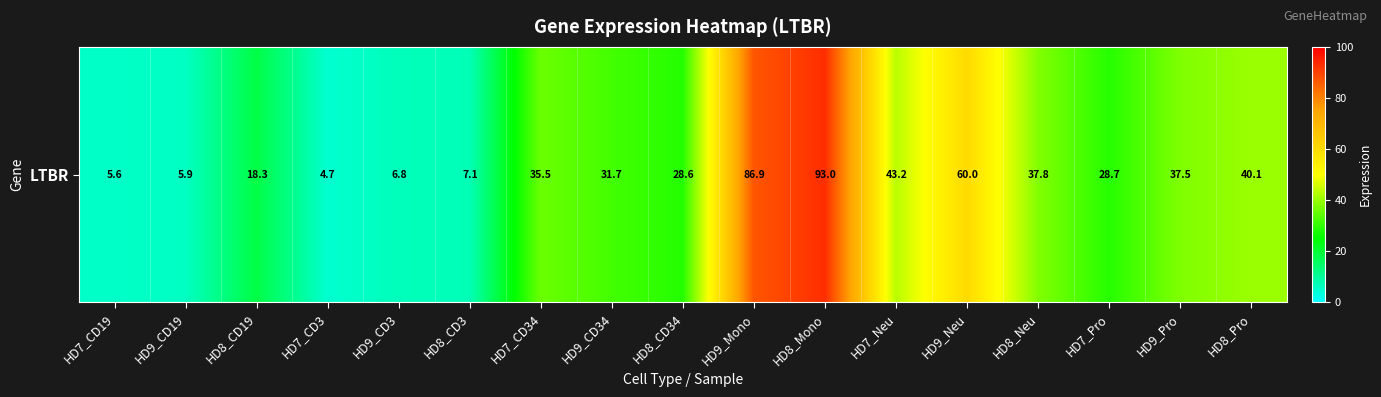

Is it true that the value at HD8_CD3 is 7.1?

True